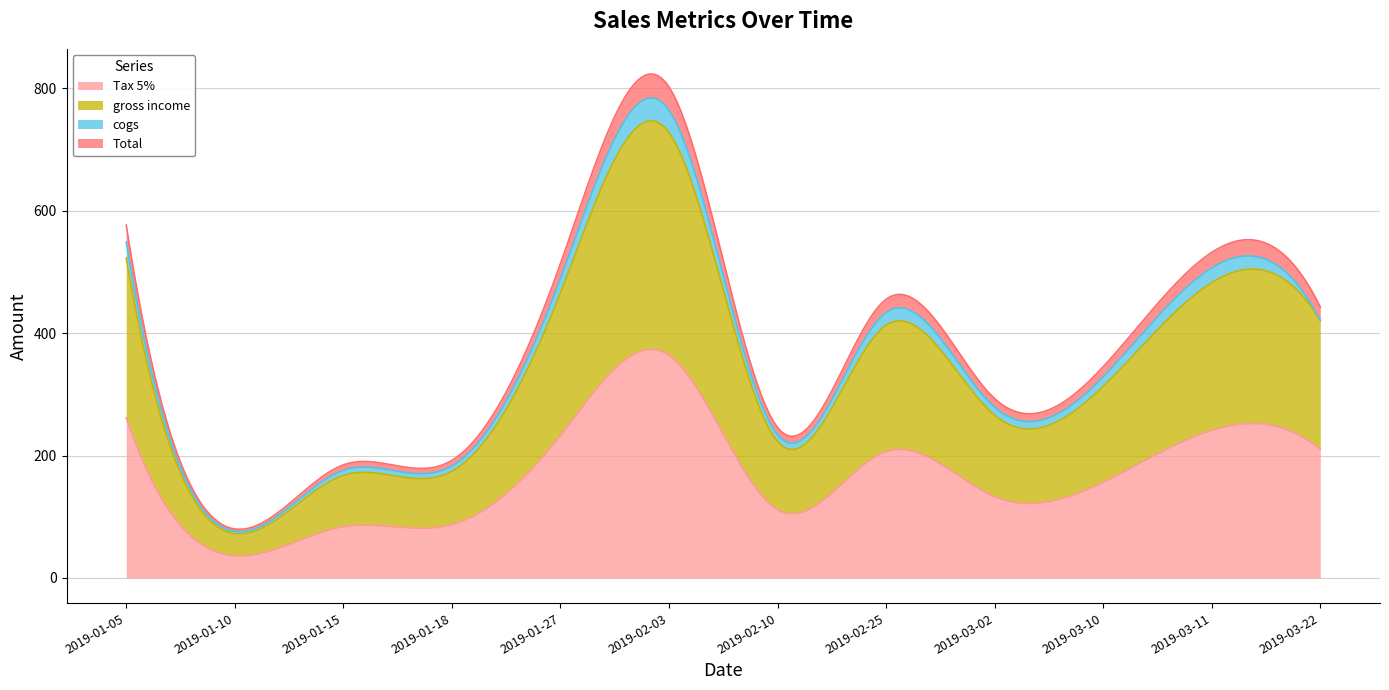

Count the number of data series in this chart.

4